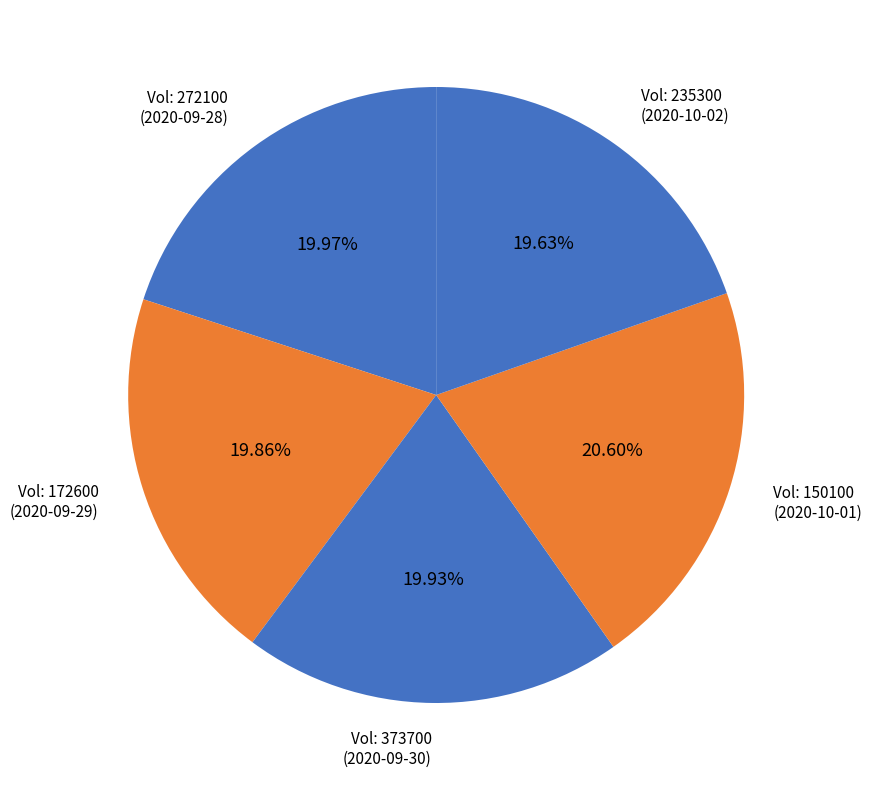

Is the sum of Vol: 150100 (2020-10-01) and Vol: 373700 (2020-09-30) greater than half?

No